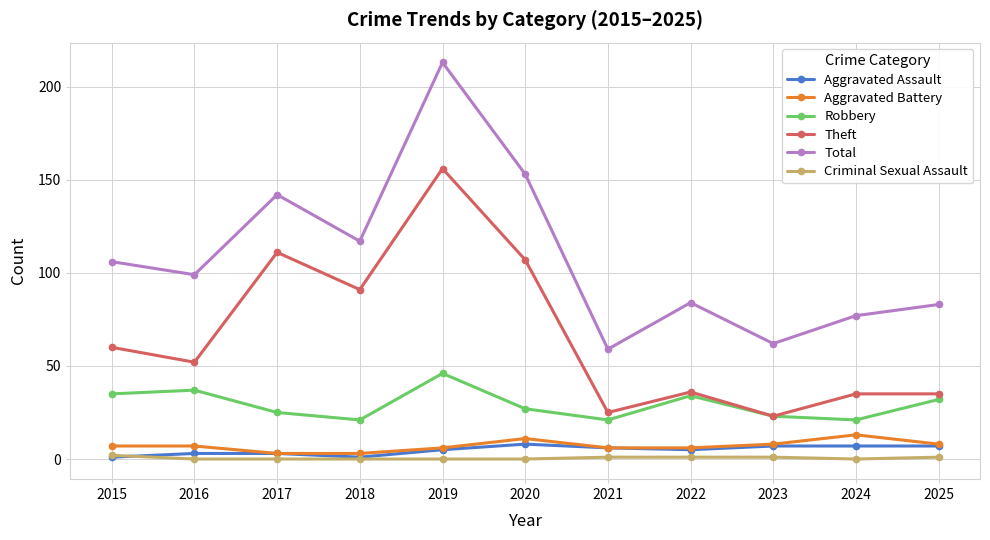

What is the minimum value for Robbery?

21